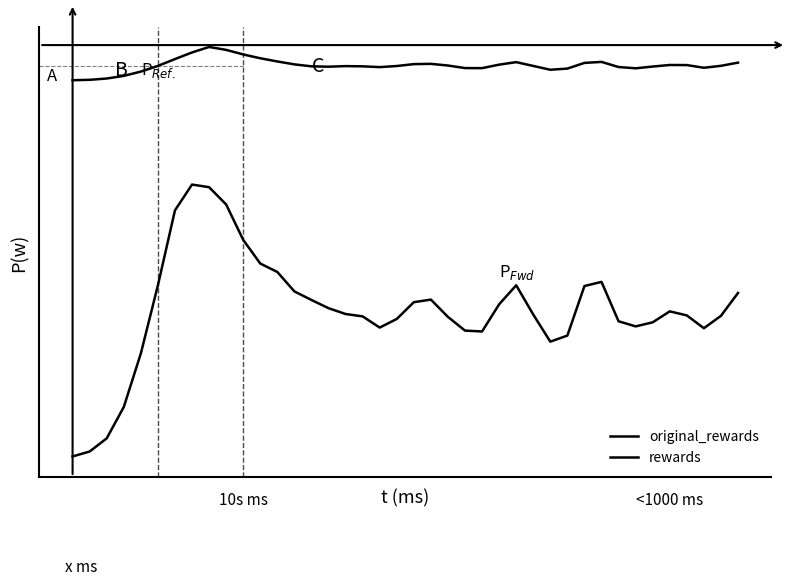

Is this an area chart (filled region under the line)?

No